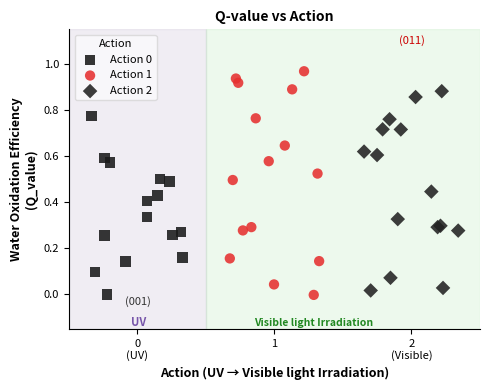

Which series has the widest spread of Y values?

Action 1